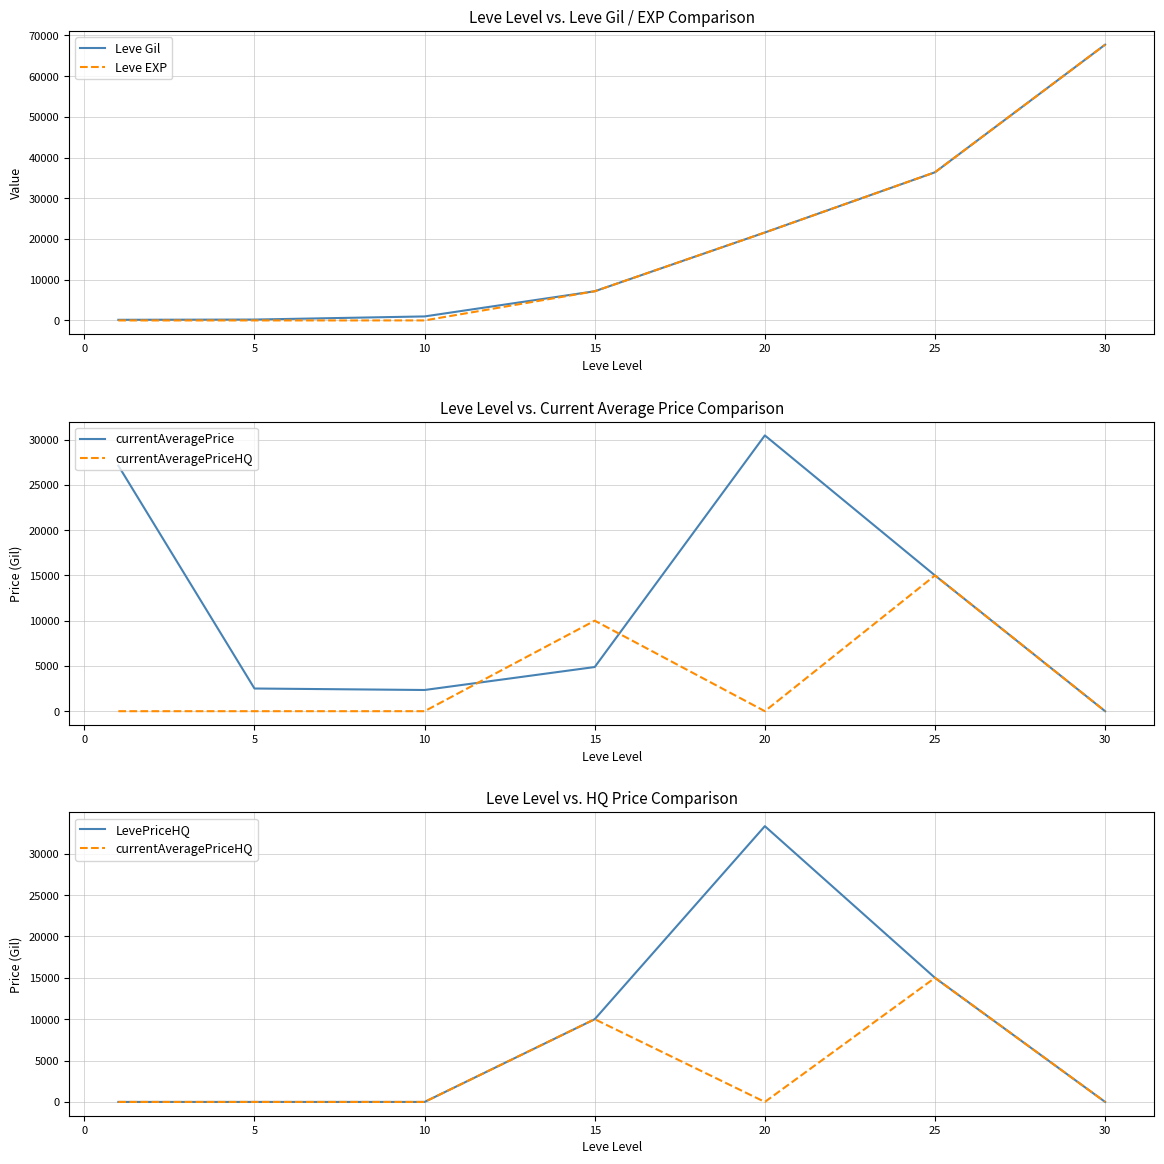

What is the value of the Leve EXP point at the 2nd from the left?

5